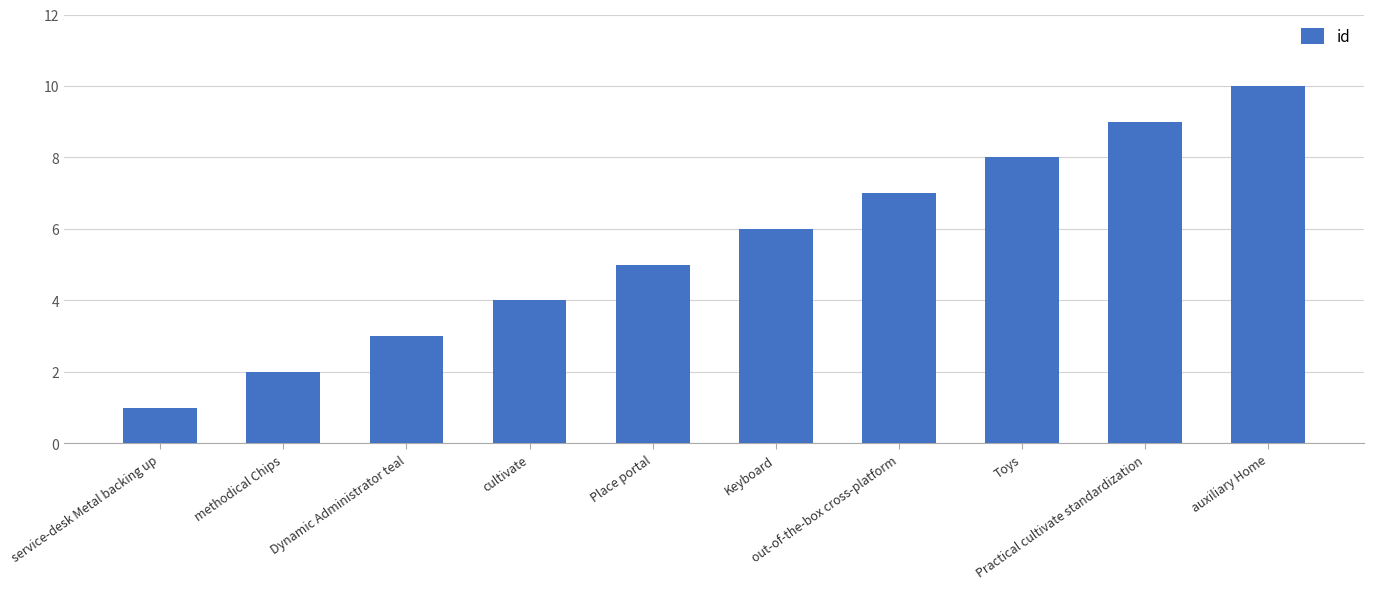

Reading right to left, what are all the values shown in this chart?

auxiliary Home=10	Practical cultivate standardization=9	Toys=8	out-of-the-box cross-platform=7	Keyboard=6	Place portal=5	cultivate=4	Dynamic Administrator teal=3	methodical Chips=2	service-desk Metal backing up=1